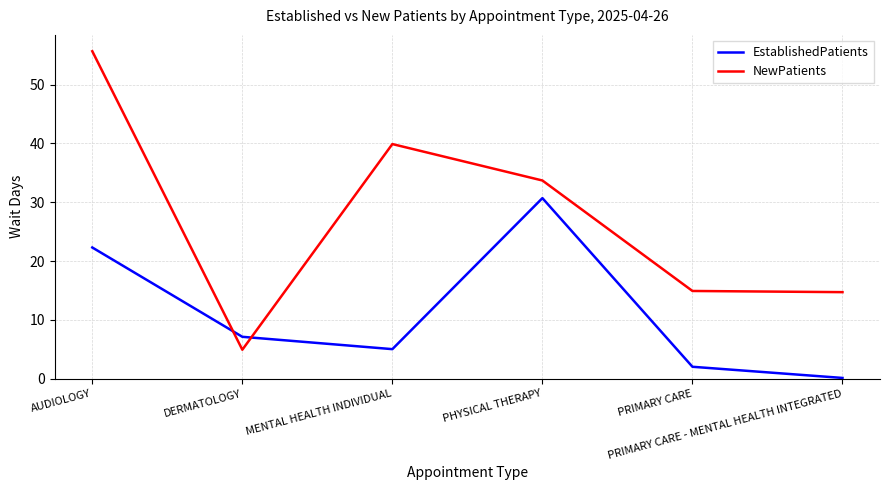

What is the minimum value shown in the chart?

0.1